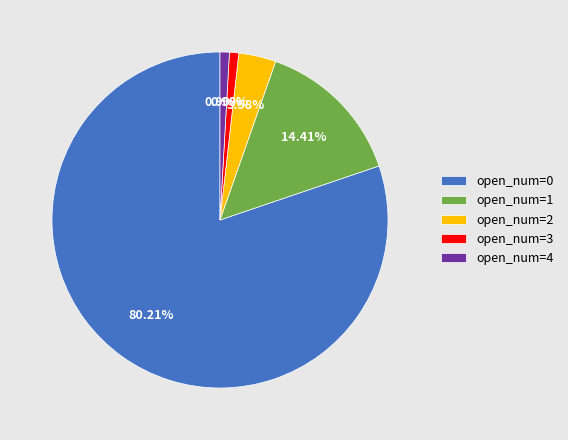

Combined, what portion of the pie is open_num=1 and open_num=4?

15.3%